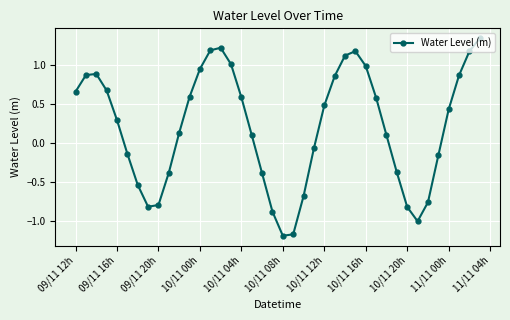

What is the difference between the maximum and second lowest values?

2.5